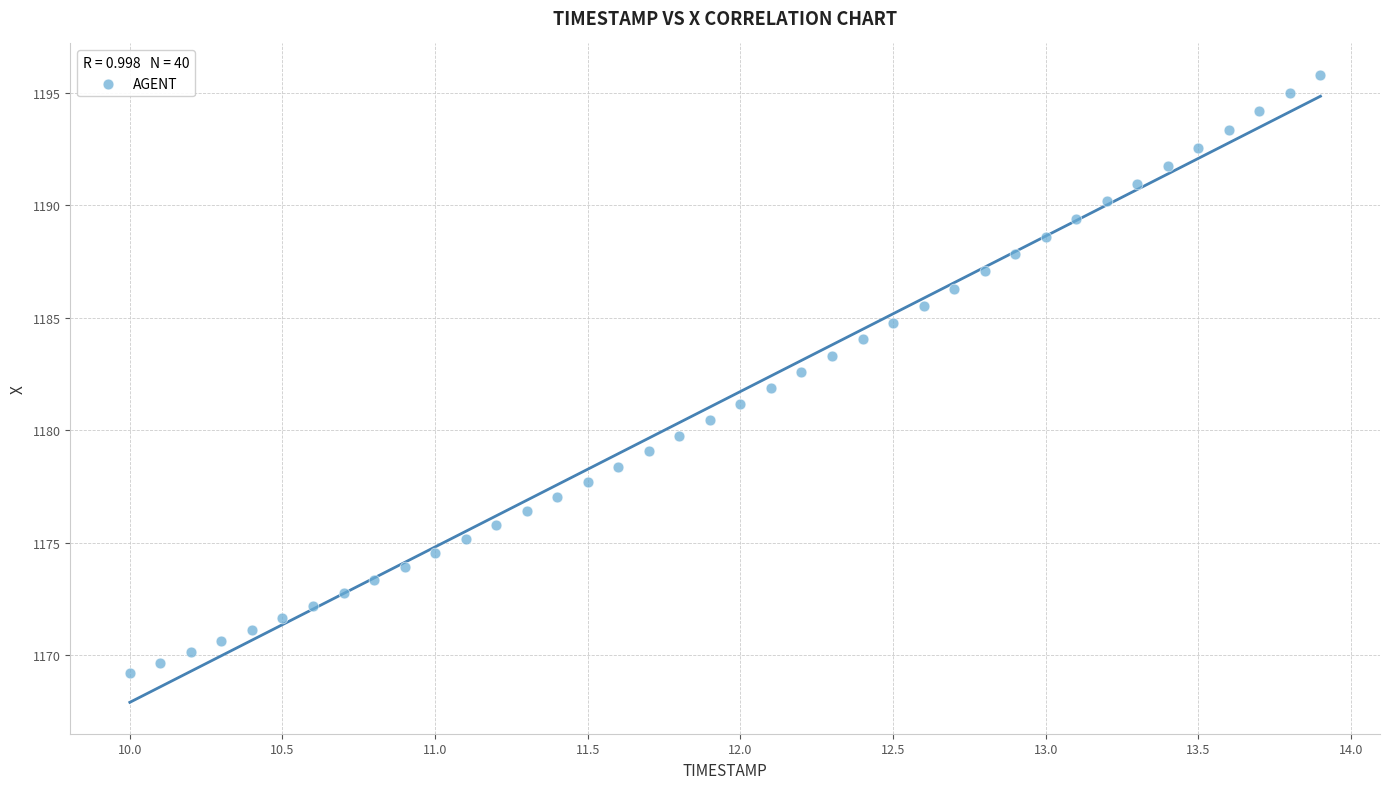

What is the range of Y values (max minus min)?

26.6